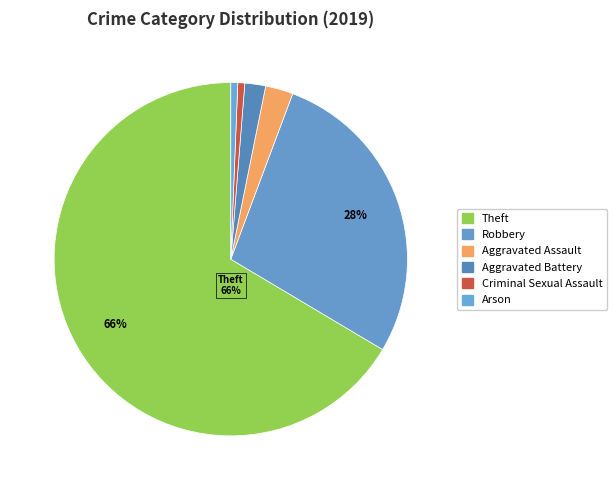

Does any single category account for the majority?

Yes